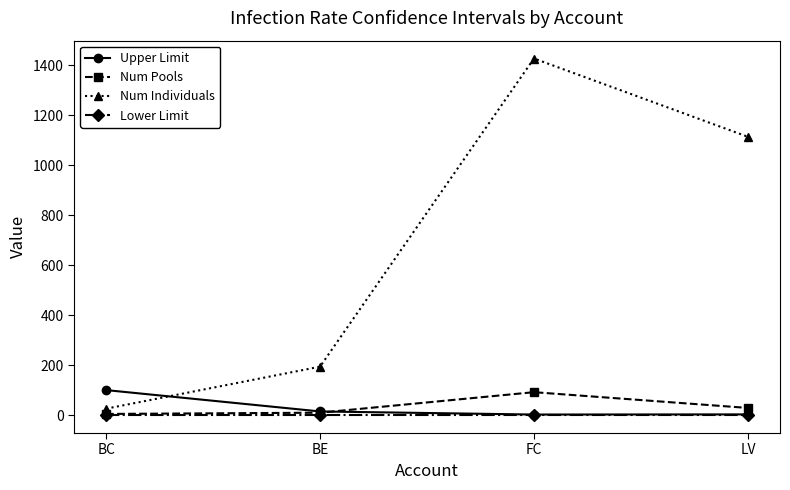

How many lines are shown in the chart?

4